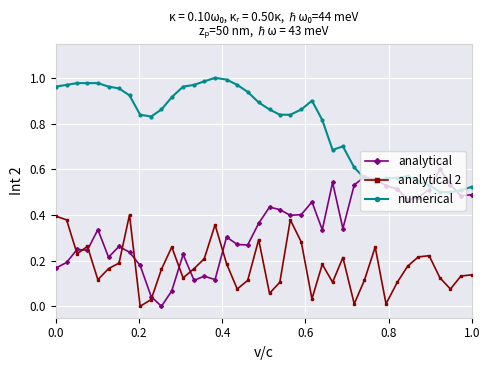

Which series has the largest range (max minus min)?

analytical